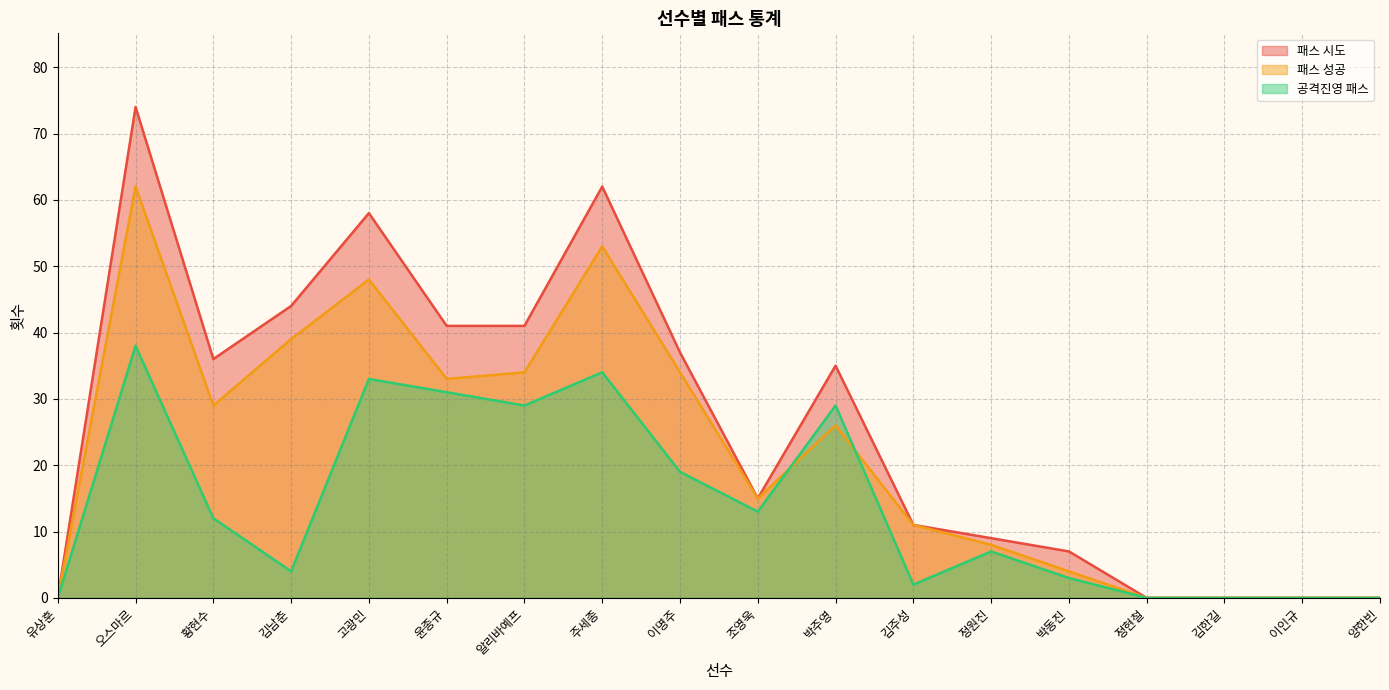

True or false: 공격진영 패스 has more than 2 interior local peaks.

True